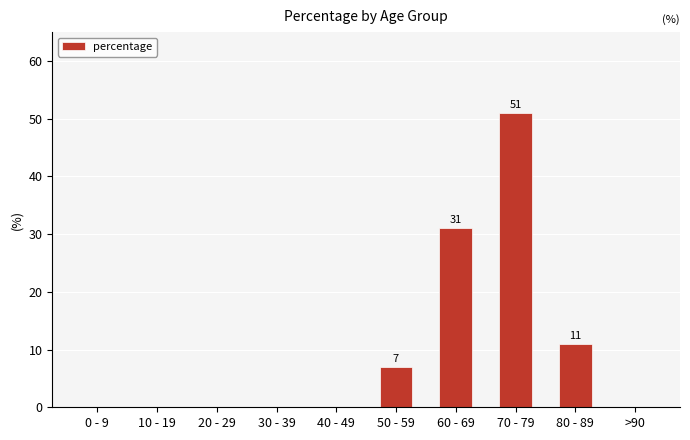

The chart shows a value of -17 at 0 - 9. True or false?

False